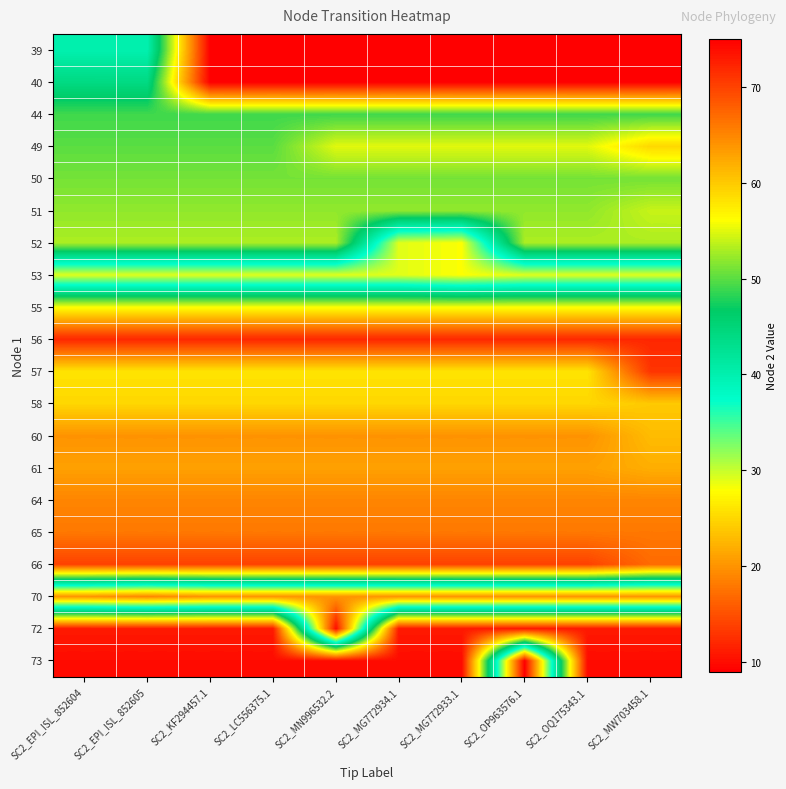

Count the number of categories in the chart.

10